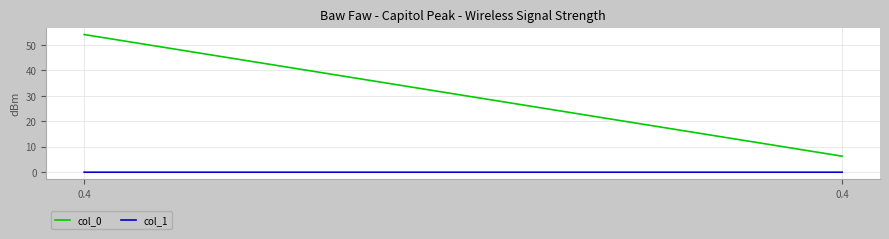

Reading right to left, extract all data points from this chart.

col_0: 6.3	54.1
col_1: 0.0	0.0